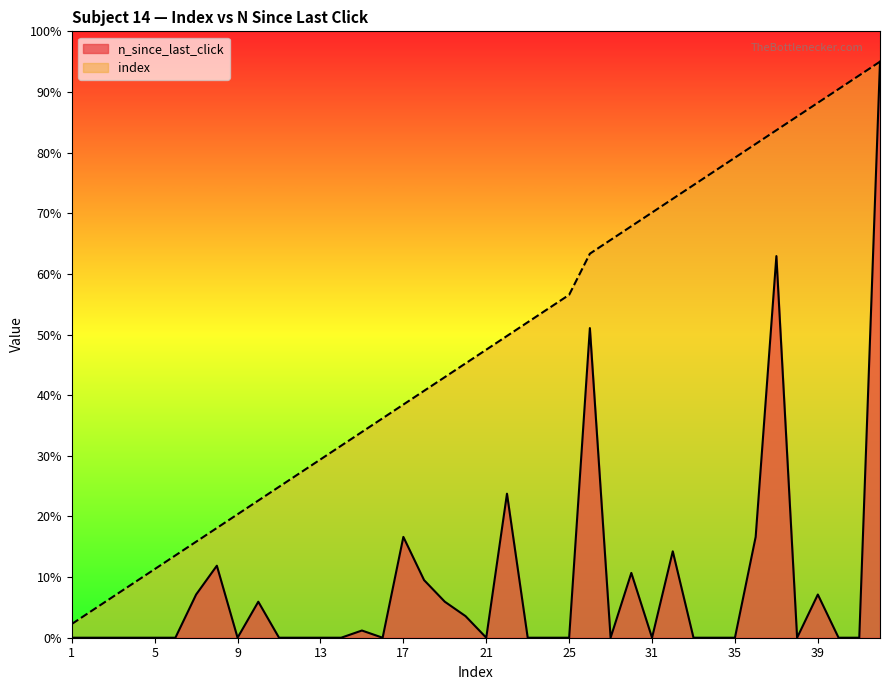

What is the spread (max minus min) of values at 5?

11.3